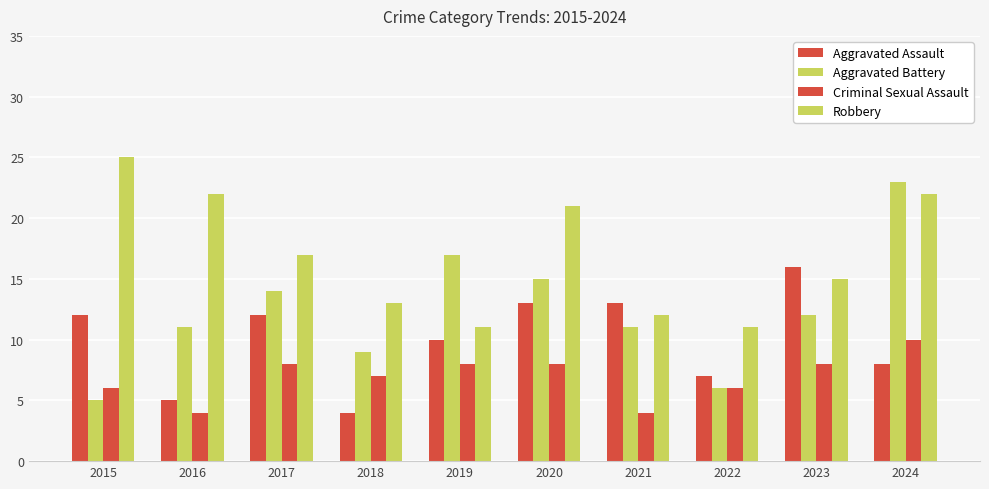

How many data points does each series have?

10